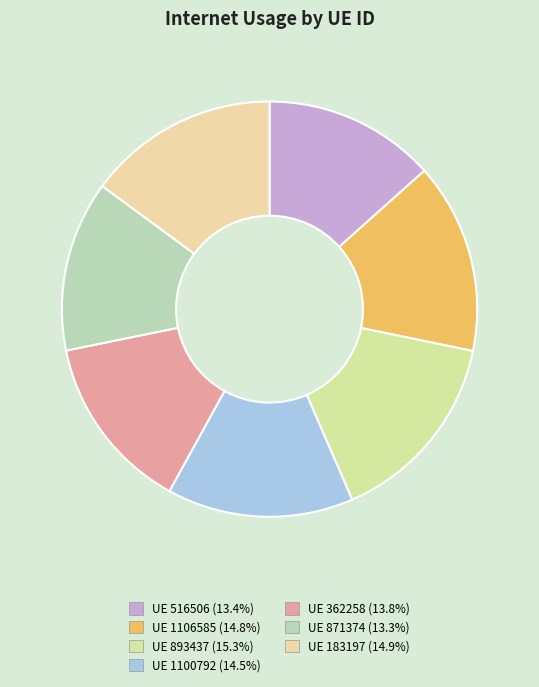

Count the number of slices in the pie.

7